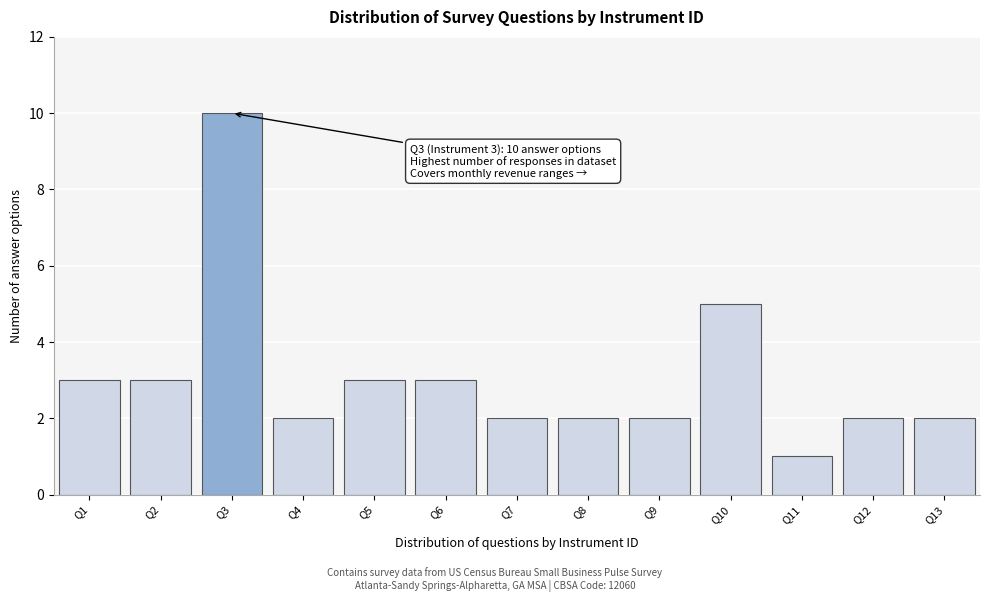

Reading left to right, what are all the values shown in this chart?

3	3	10	2	3	3	2	2	2	5	1	2	2